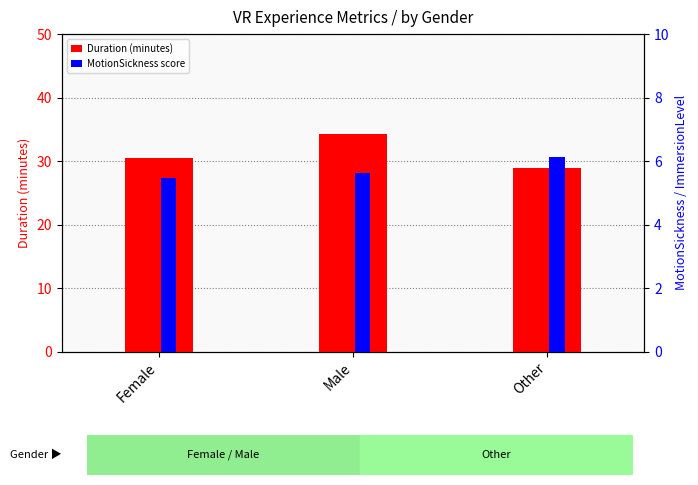

List the series in order of their overall mean, highest first.

Duration (minutes), MotionSickness score